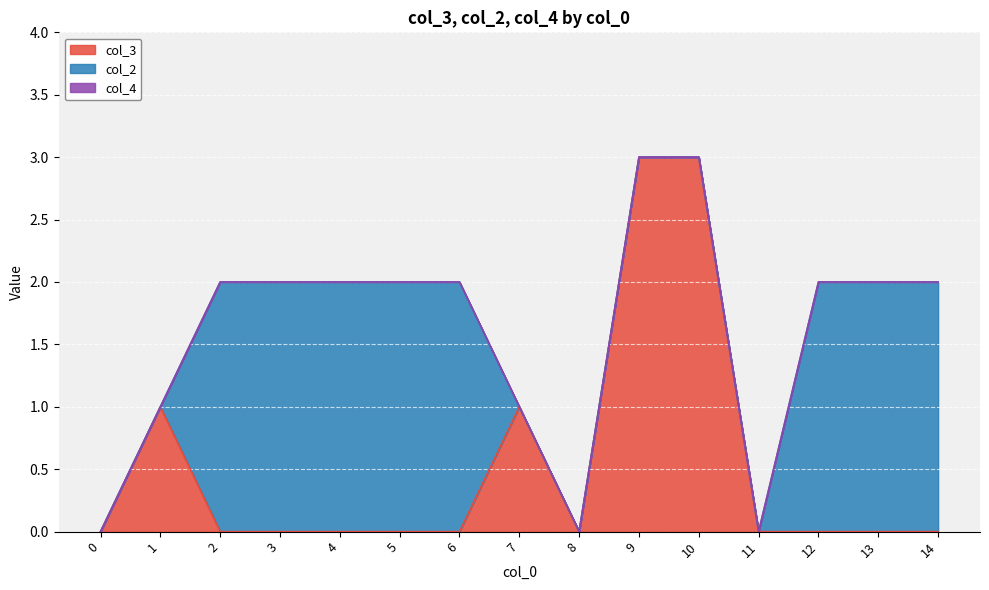

How many lines are shown in the chart?

3